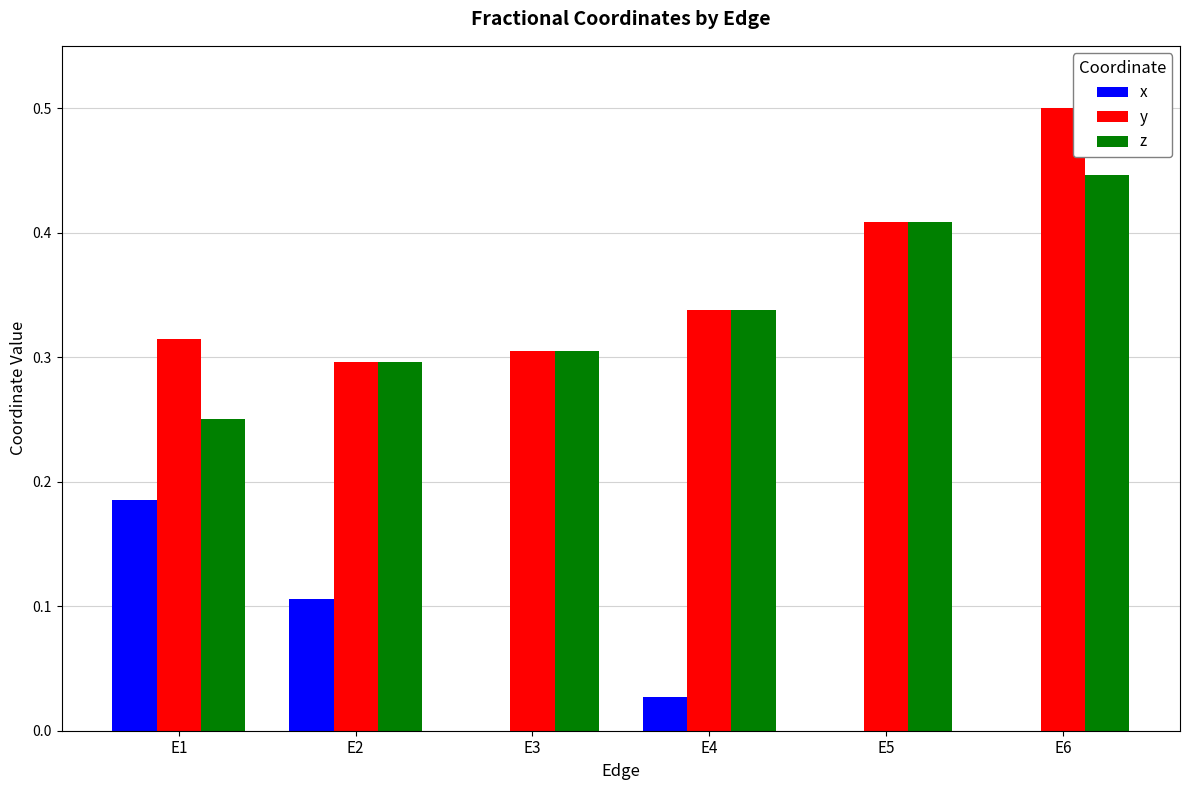

Which series changed the most between E1 and E4?

x